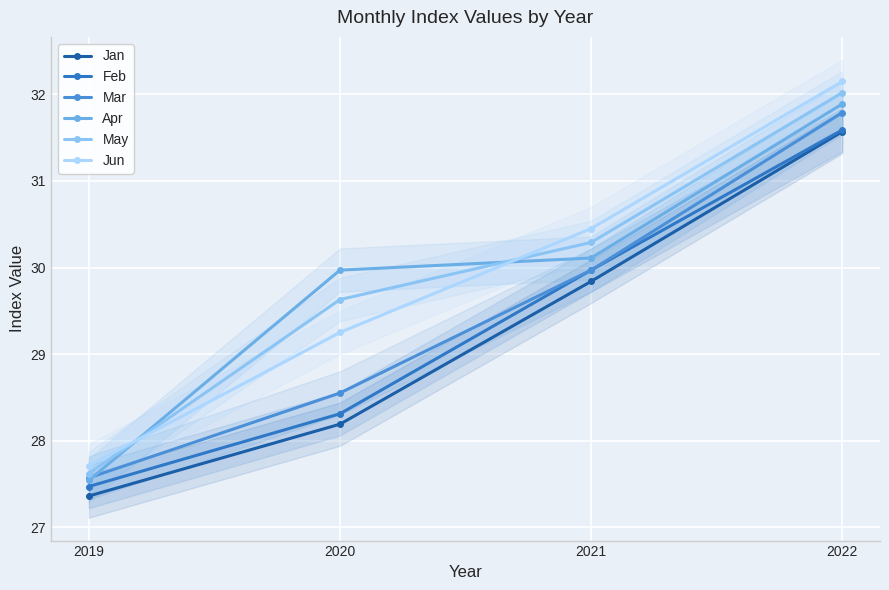

Which category has the highest value across all series?

2022